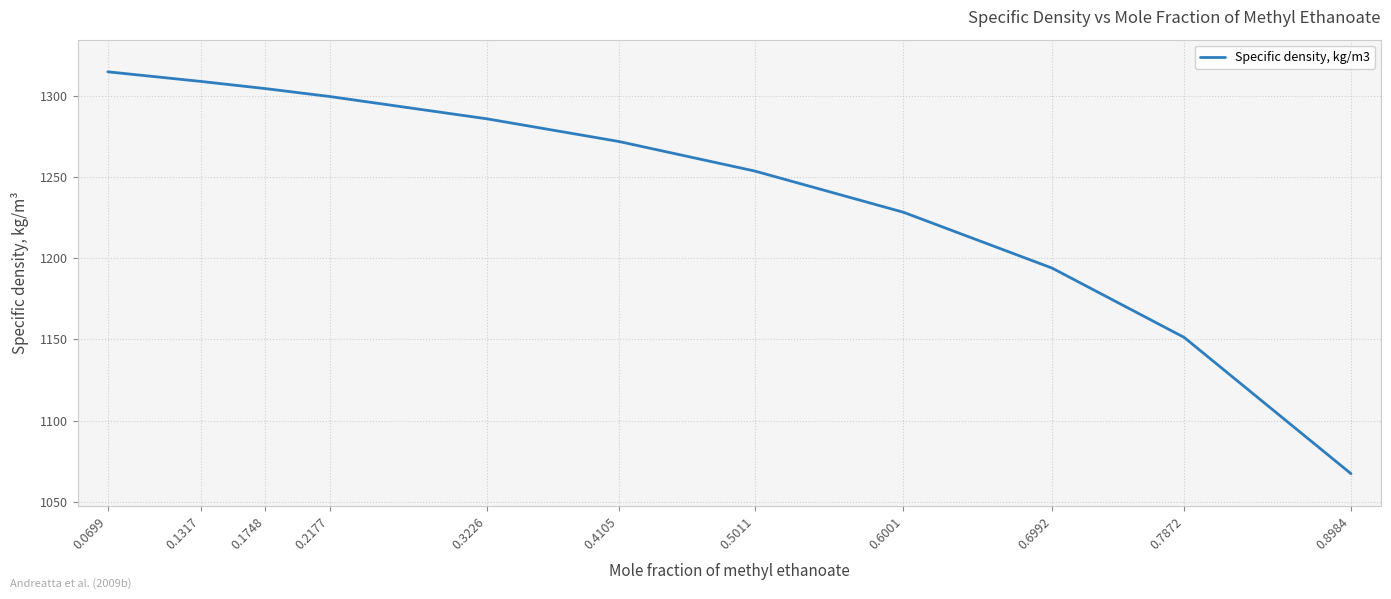

Is it true that the value at 0.3226 is 638.6?

False